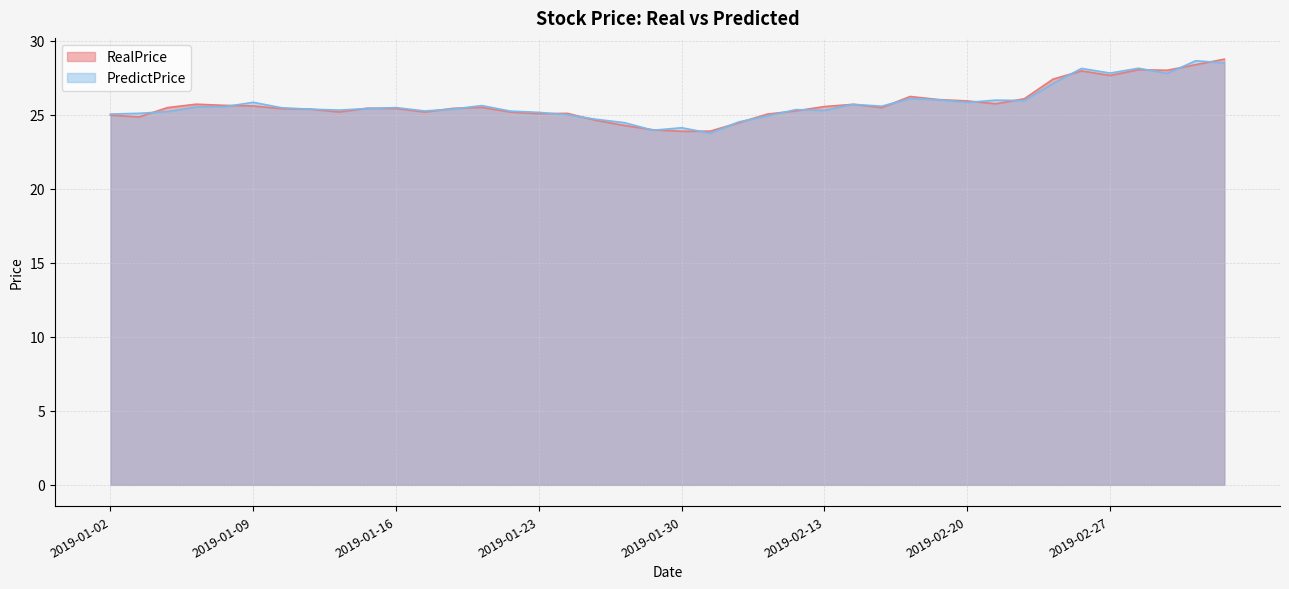

What is the greatest value displayed?

28.8